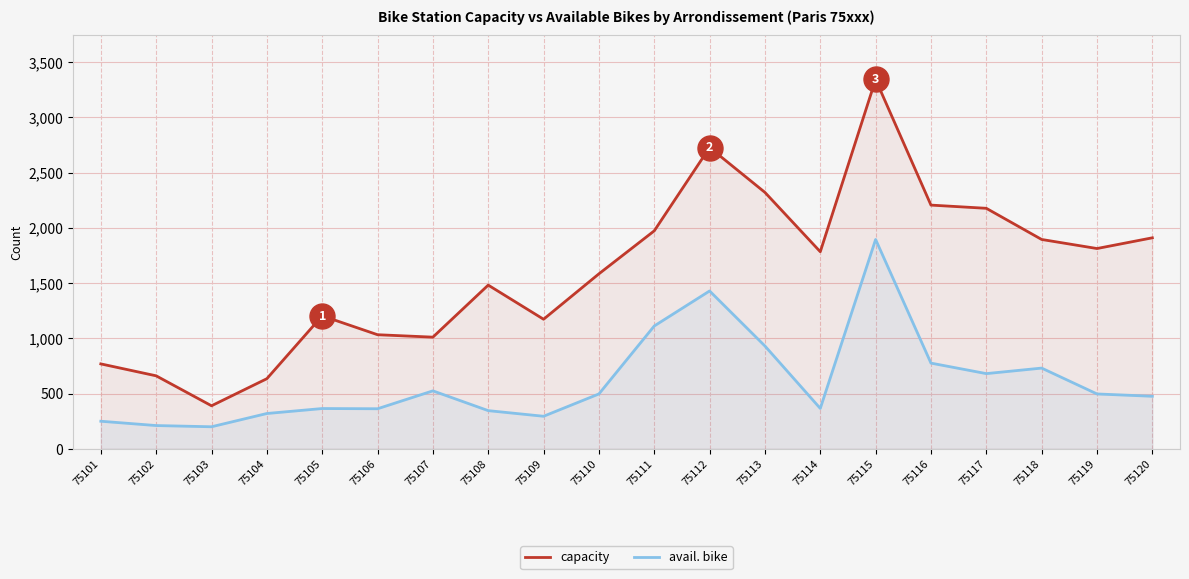

At which category is the sum across all series the highest?

75115